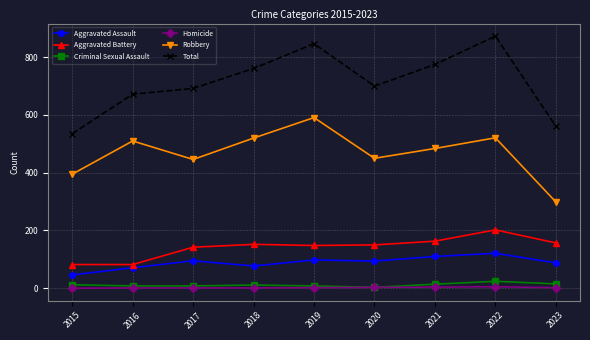

The value of Aggravated Battery at 2020 is 150. True or false?

True